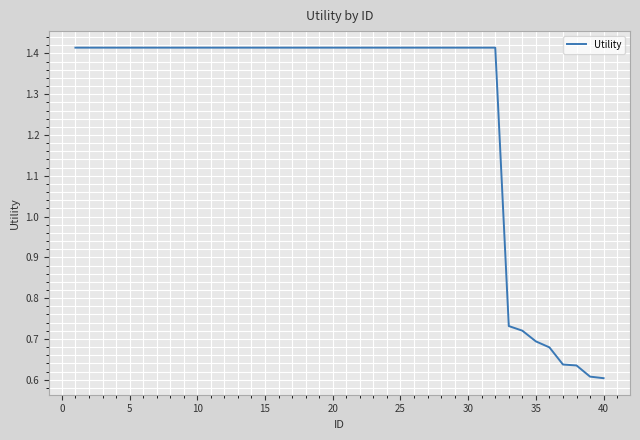

What is the difference between the maximum and minimum values?

0.8